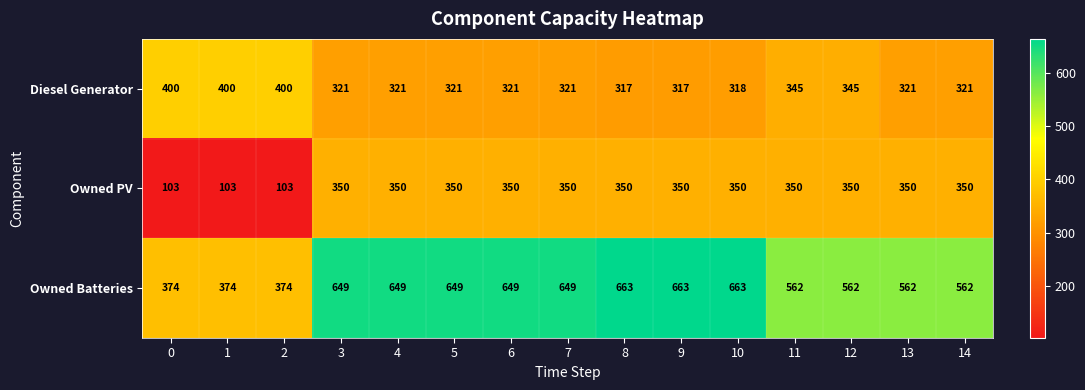

What is the lowest value of the Diesel Generator series?

317